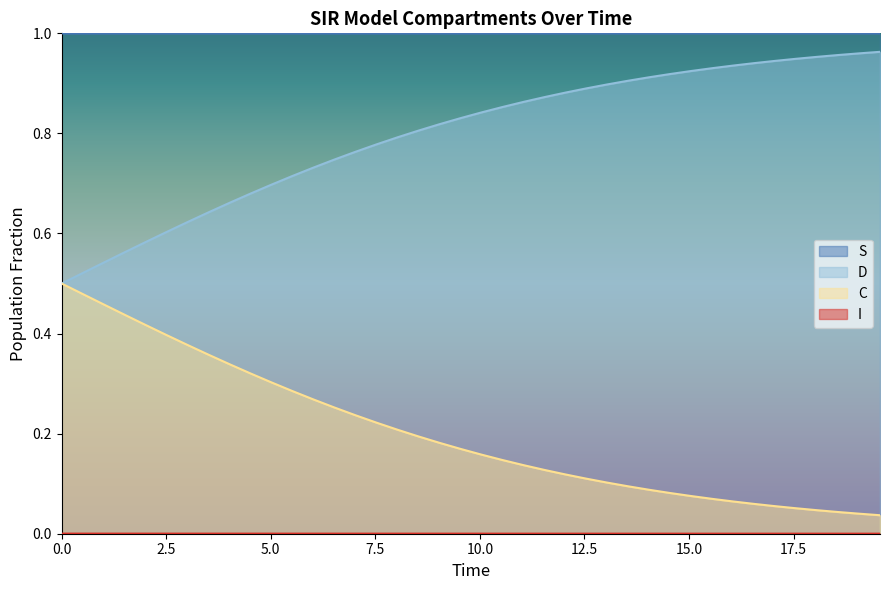

Which series has the largest total across all categories?

S